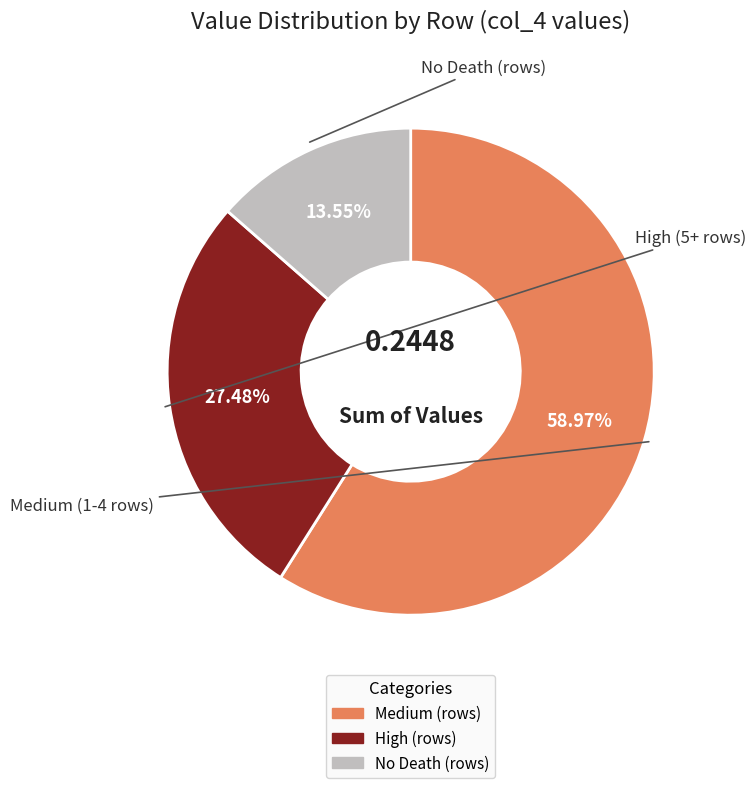

Is there a majority slice in this chart?

Yes